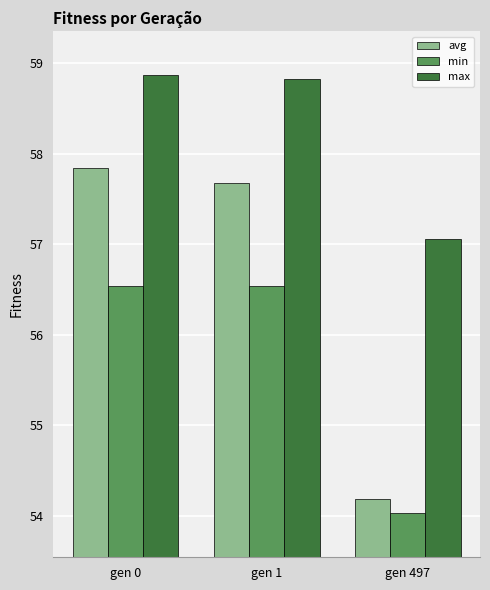

How many bars are there in each group?

3